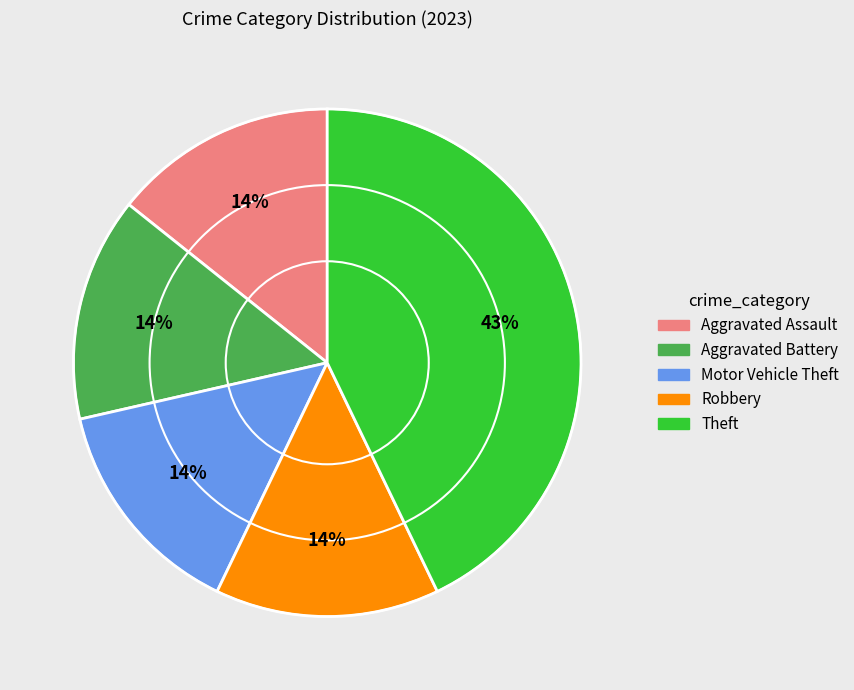

What is the ratio of the value at Aggravated Battery to the value at Robbery?

1.0